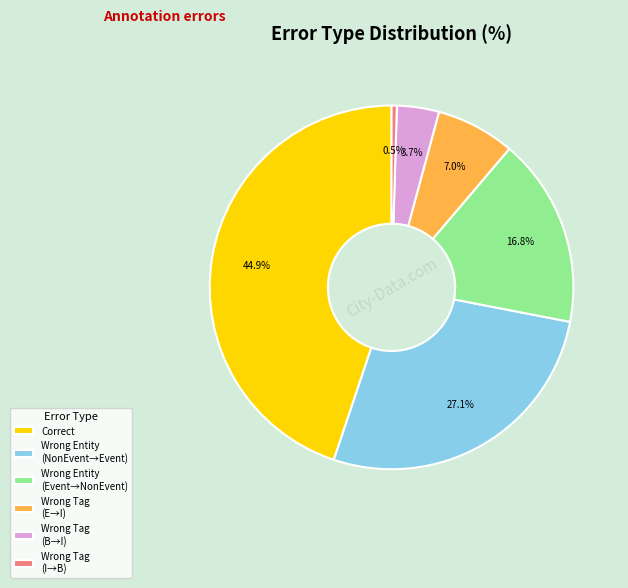

Which slice is the smallest?

Wrong Tag (I→B)